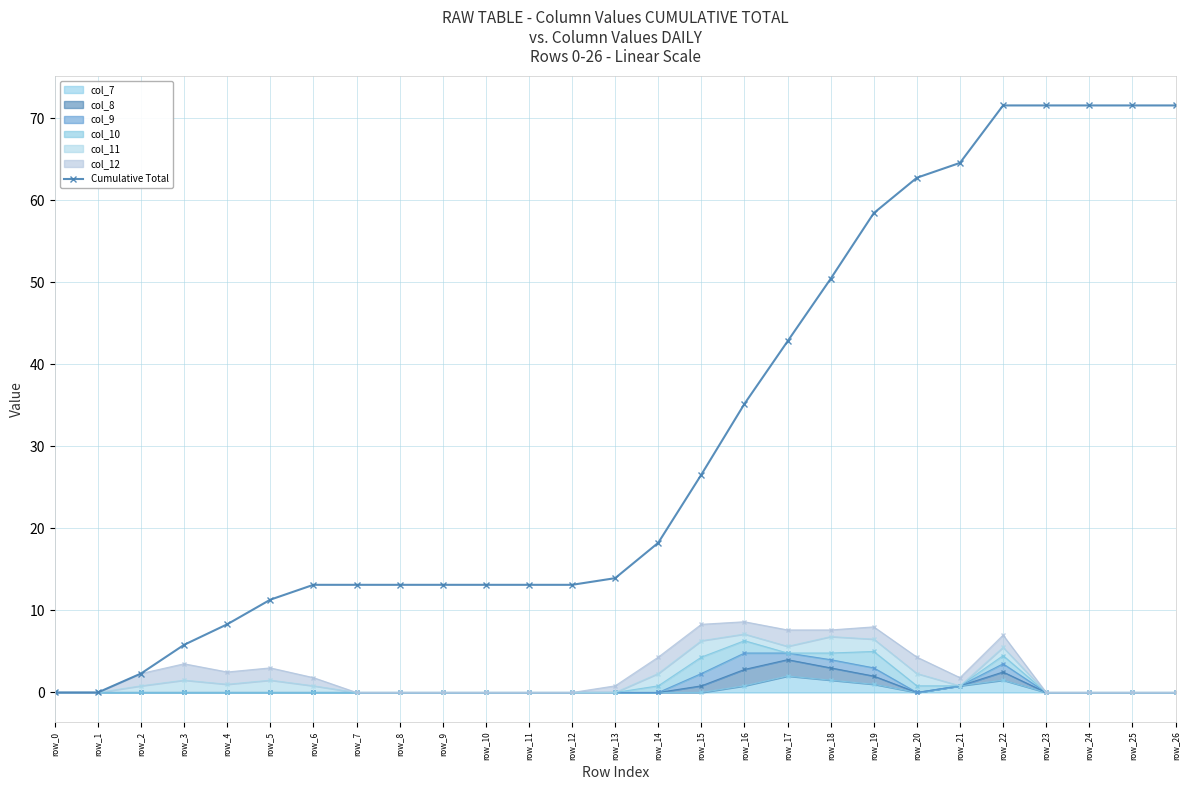

What is the greatest value displayed?

71.5